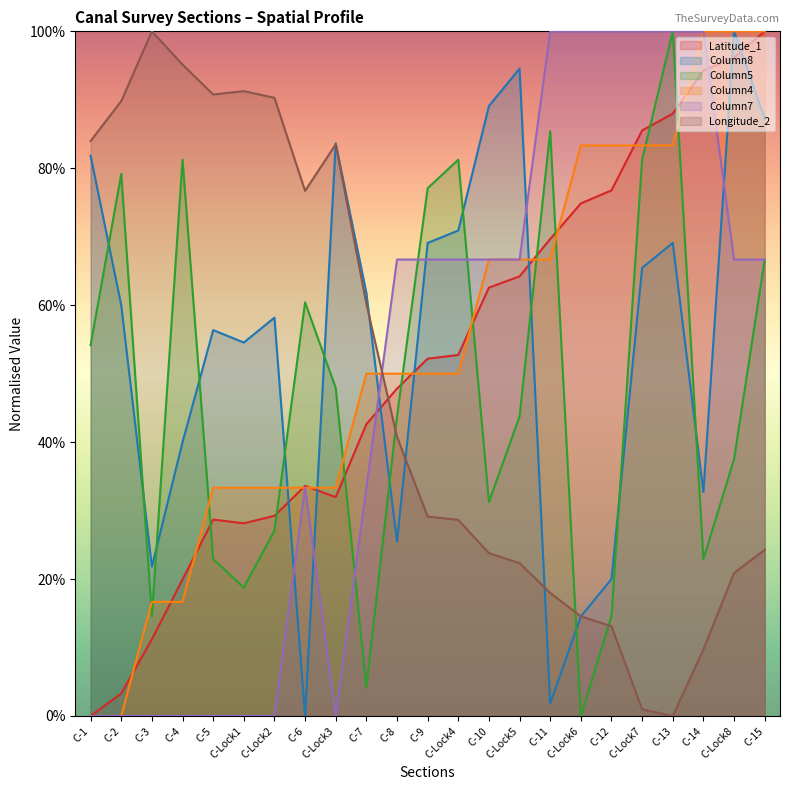

Is it true that Longitude_2 equals 13.1 at C-12?

True